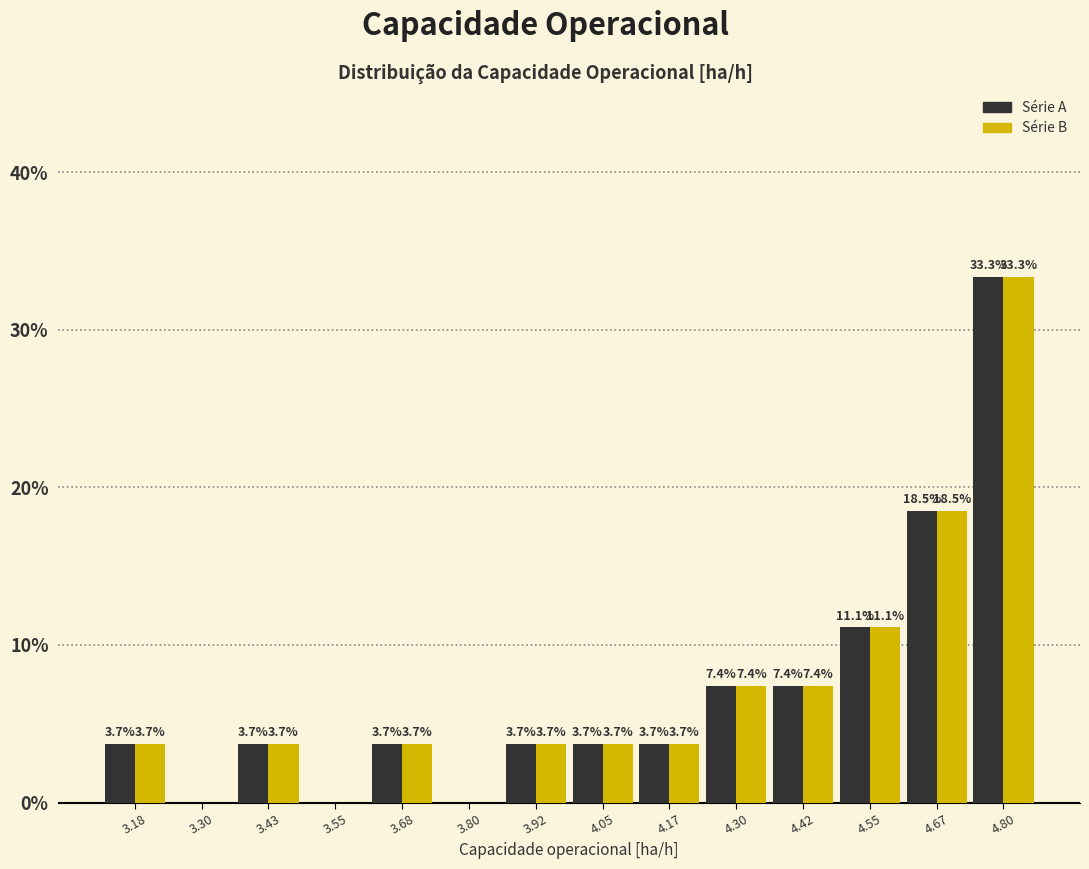

In the Série A series, which range on the x-axis has the tallest bar?

4.74 to 4.86